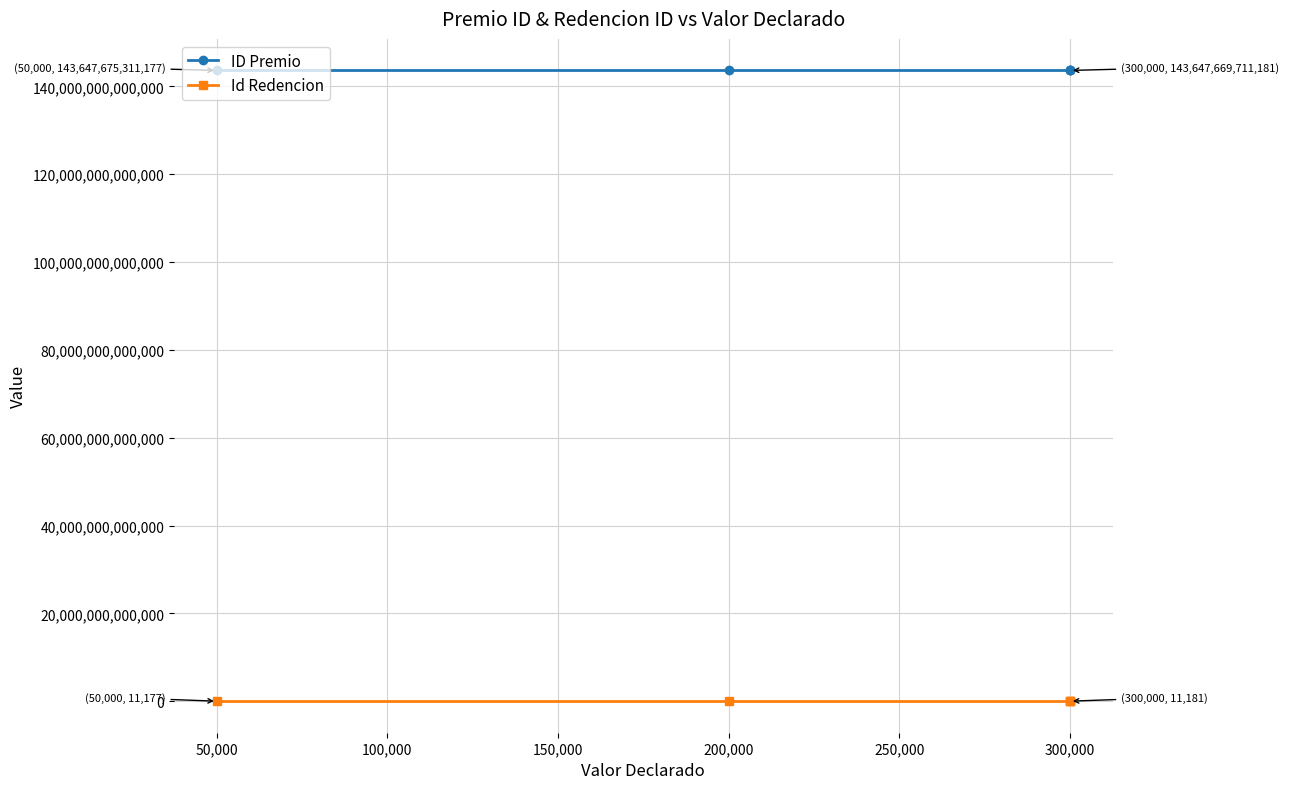

What is the value of the Id Redencion point at the 1st from the left?

11177